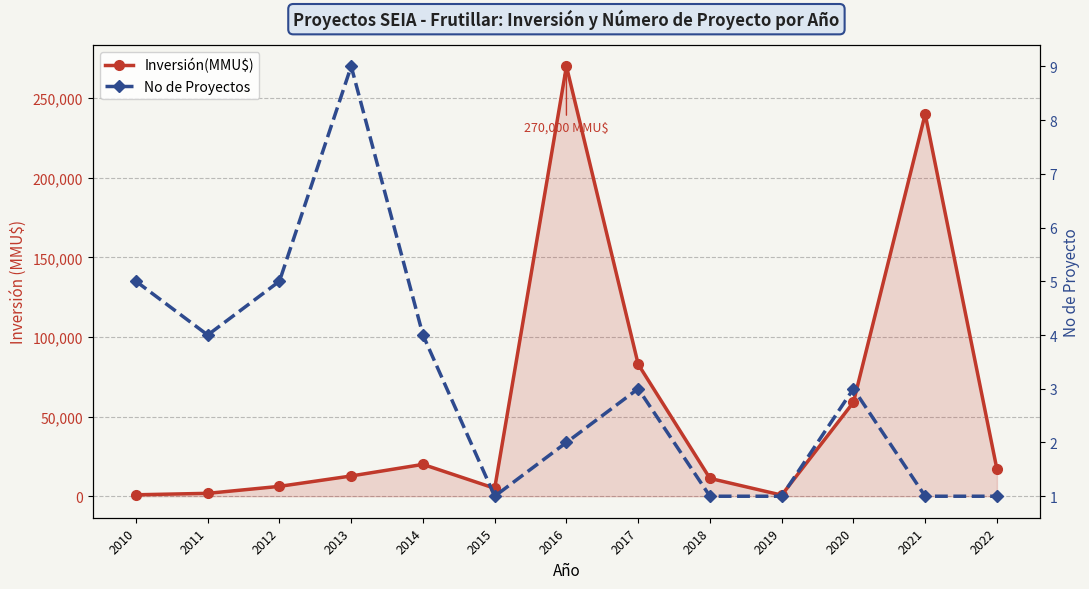

In Inversión(MMU$), how many points are lower than both neighbors (excluding endpoints)?

2